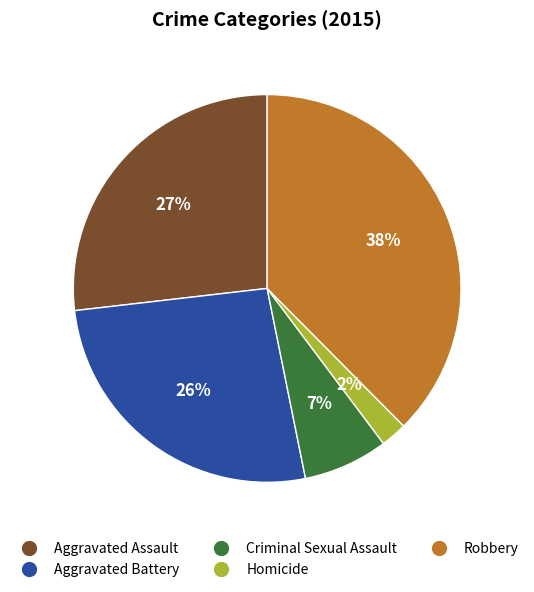

The Aggravated Battery slice represents 38% of the pie. True or false?

False